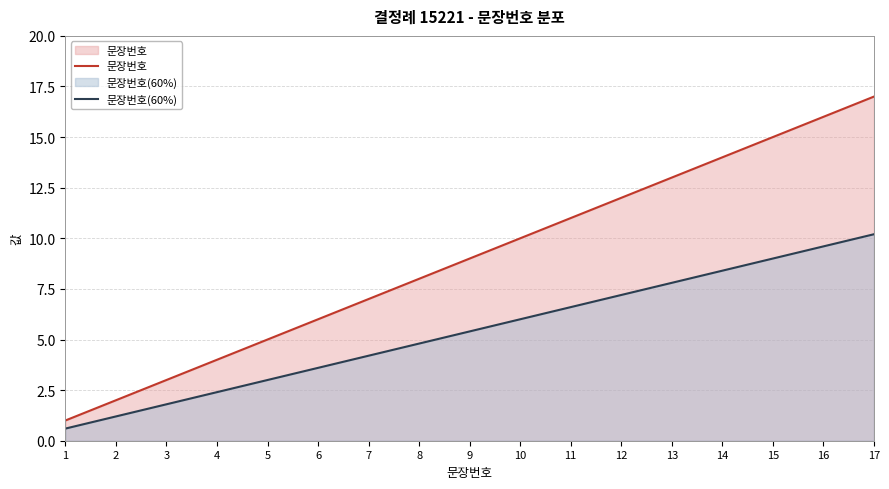

True or false: 문장번호 and 문장번호(60%) cross at least once.

False